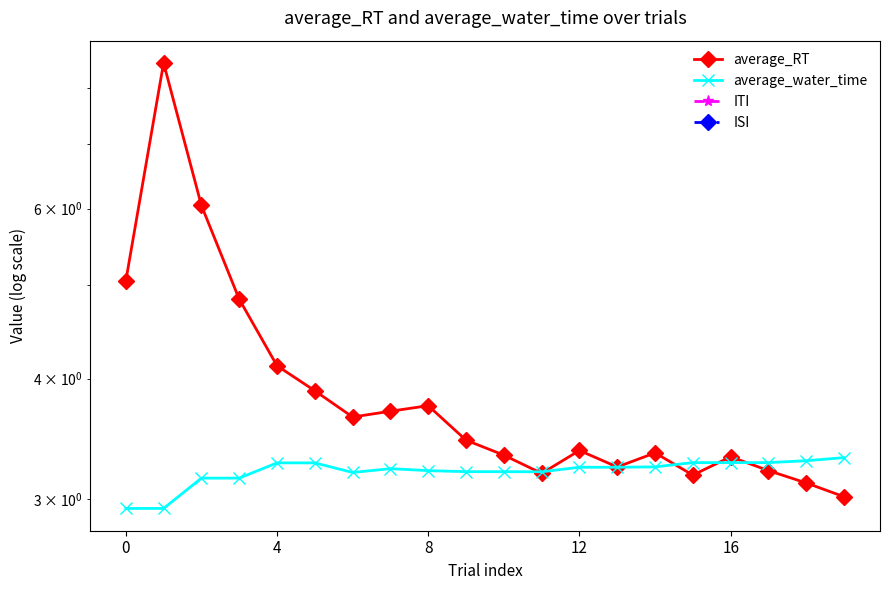

Which has a higher value, 10 or 16?

16